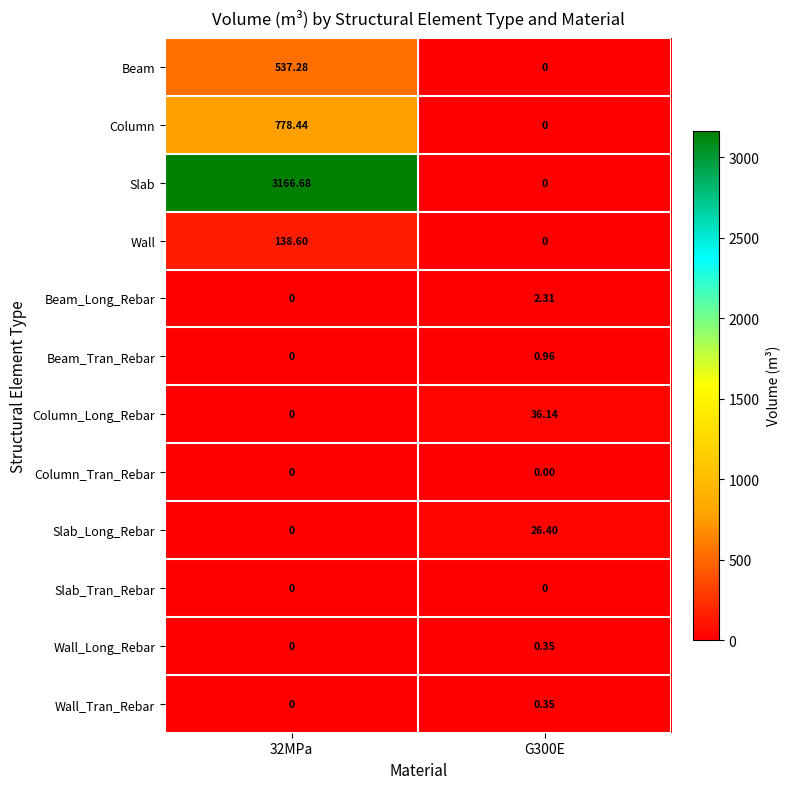

How many categories are shown in the chart?

2